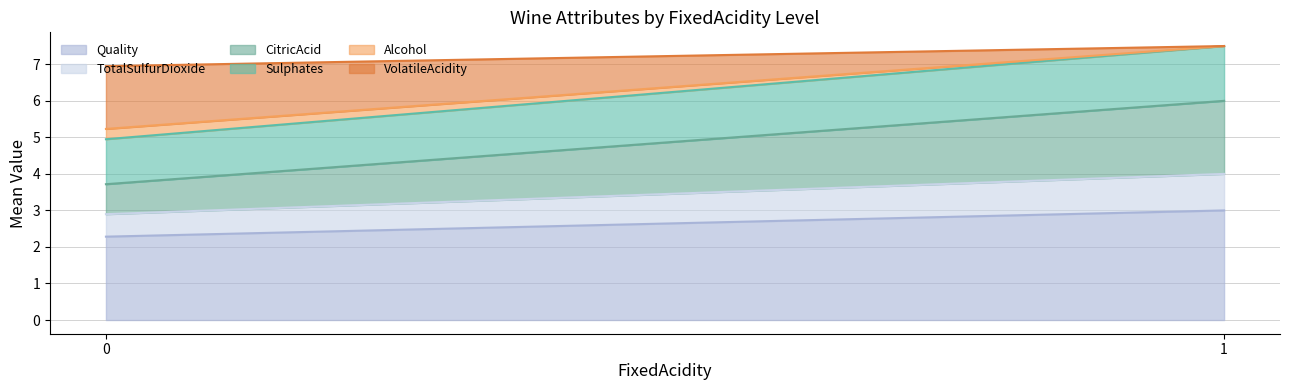

What is the lowest value of the Quality series?

2.3